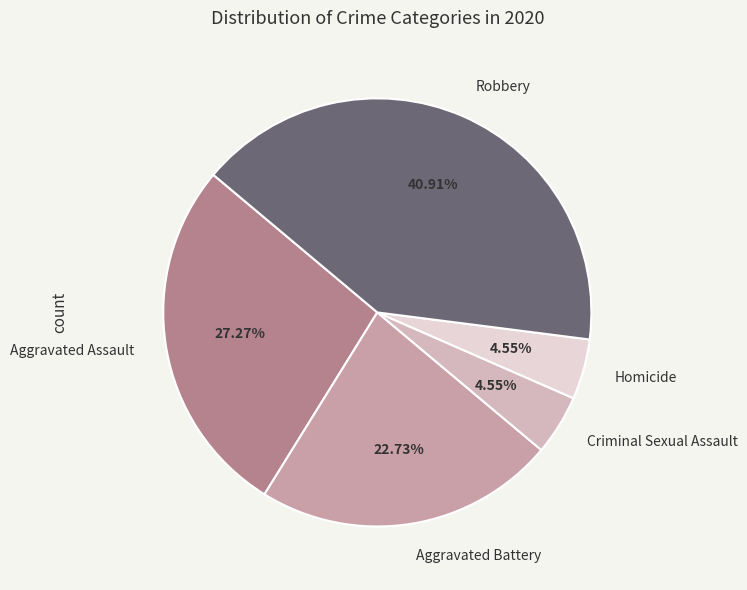

Do Criminal Sexual Assault and Aggravated Battery together represent more than half of the pie?

No